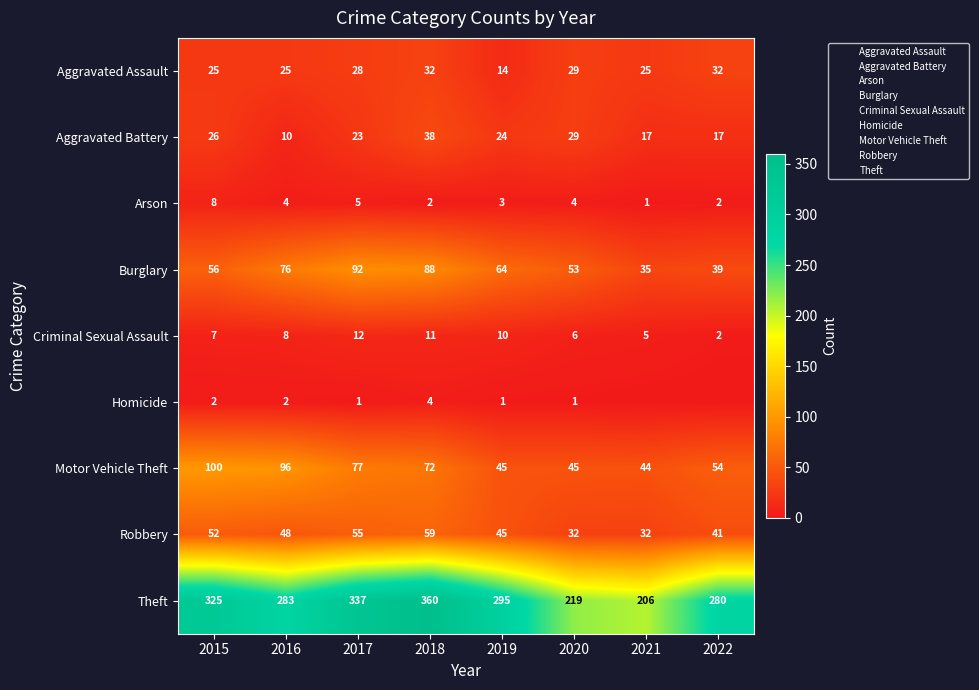

At 2018, list the series in order from largest to smallest.

Theft, Burglary, Motor Vehicle Theft, Robbery, Aggravated Battery, Aggravated Assault, Criminal Sexual Assault, Homicide, Arson